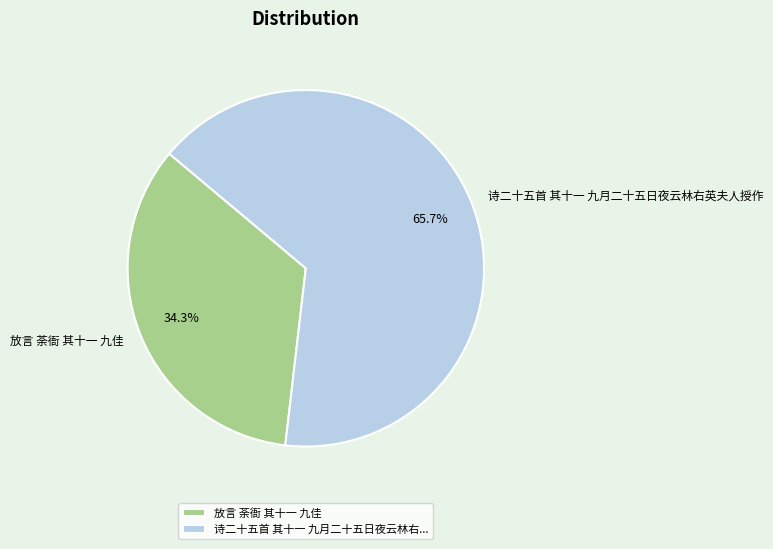

The 放言 荼衙 其十一 九佳 slice represents 34% of the pie. True or false?

True